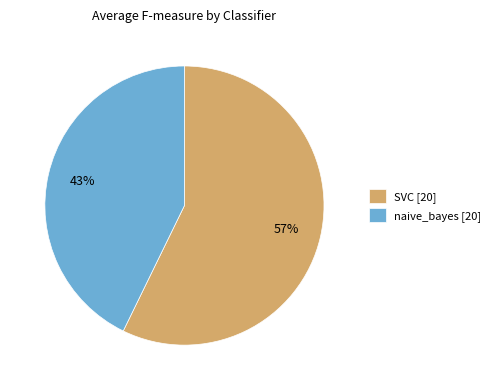

The naive_bayes [20] slice represents 43% of the pie. True or false?

True